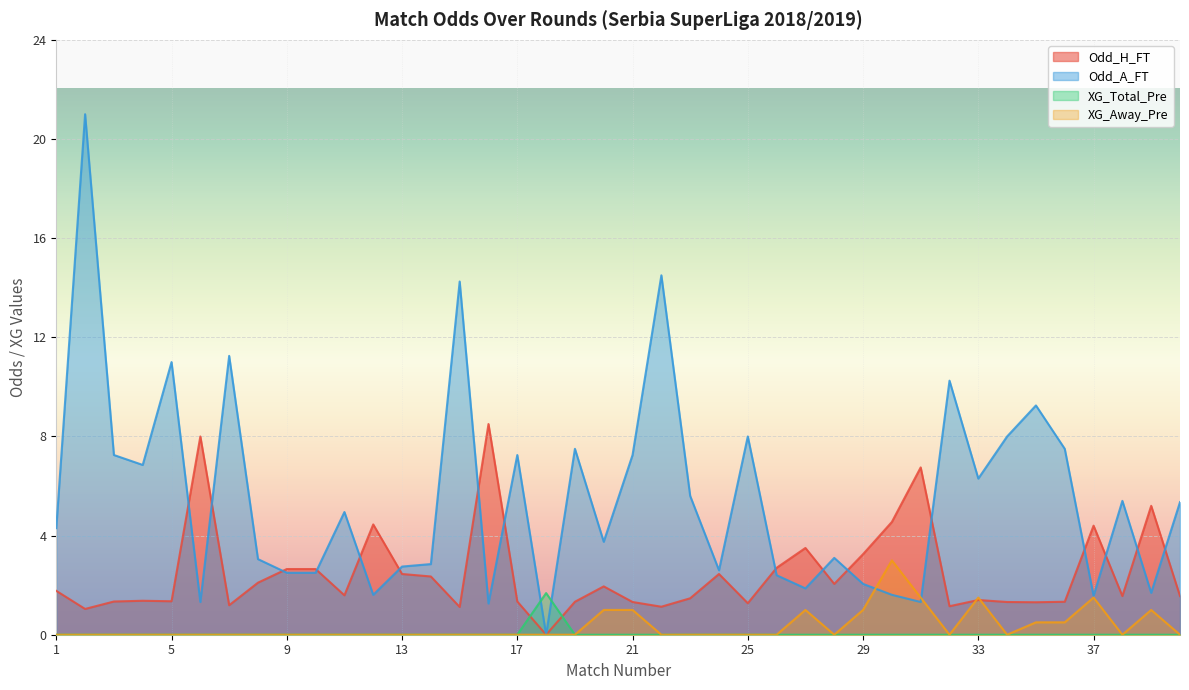

At which label does Odd_H_FT first exceed 1?

1